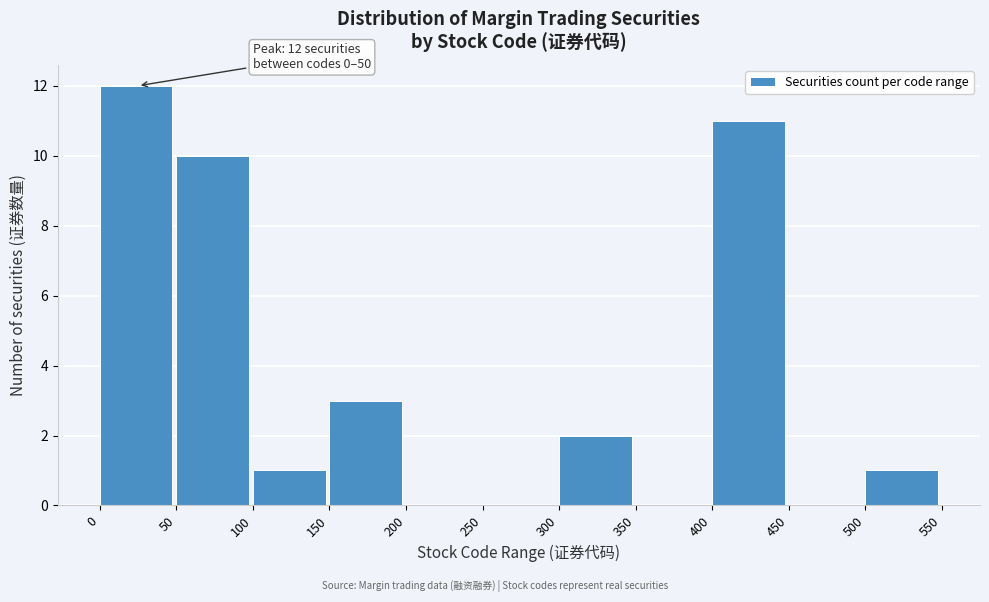

Over which range of the x-axis is the bar tallest?

0 to 50